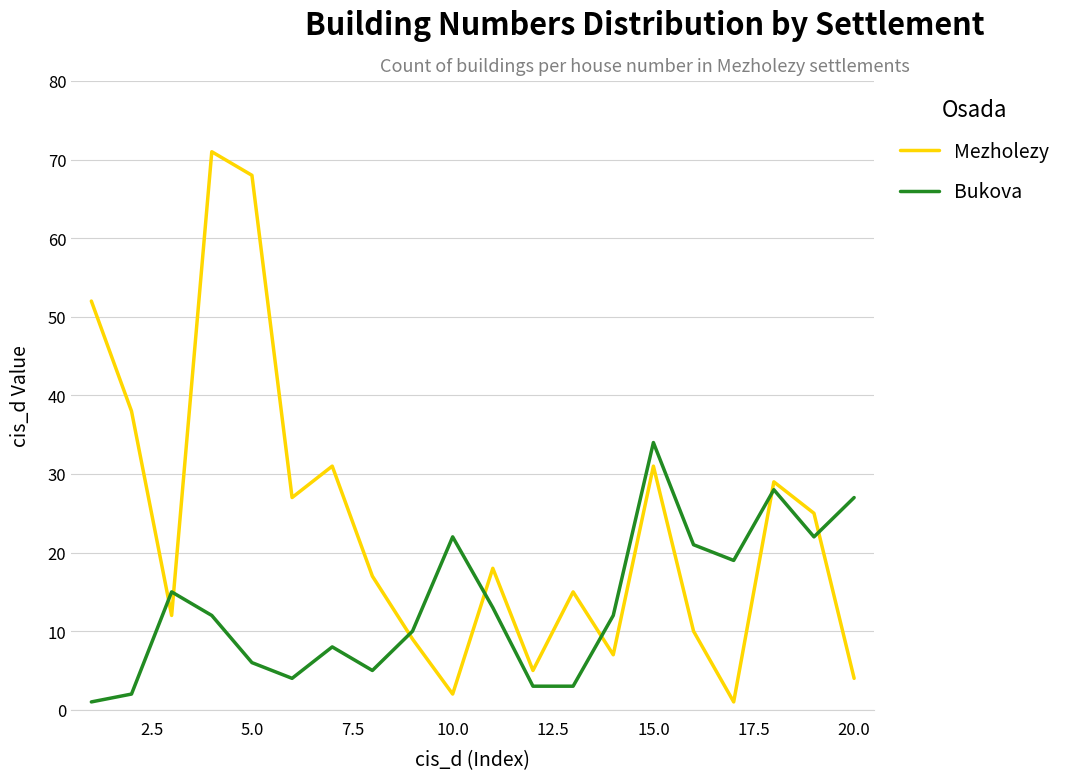

Which series has the largest total across all categories?

Mezholezy